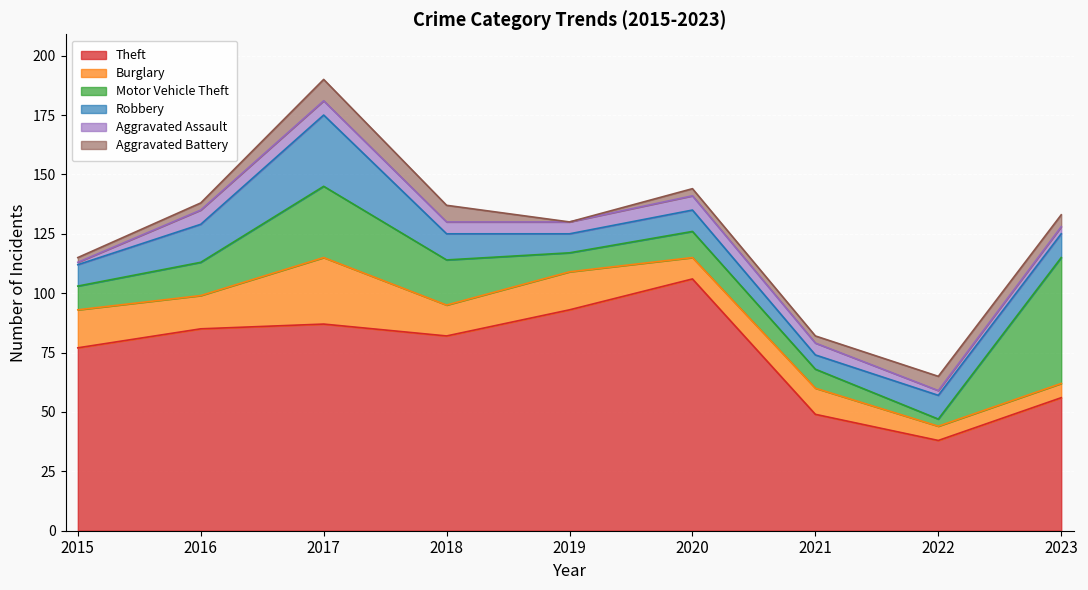

Which series has the largest total across all categories?

Theft